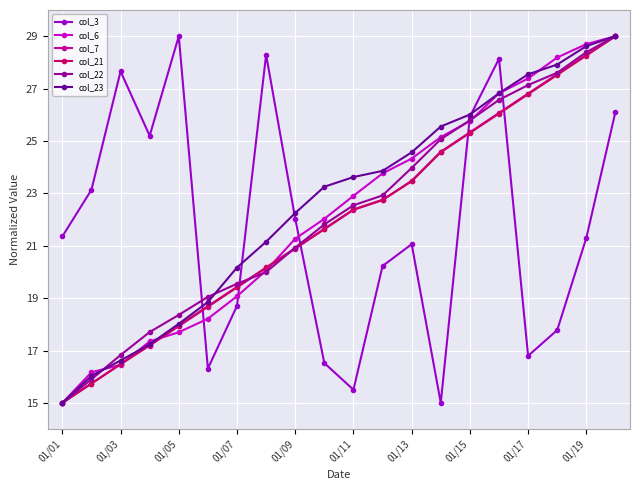

How many intersections are there between col_6 and col_3?

5